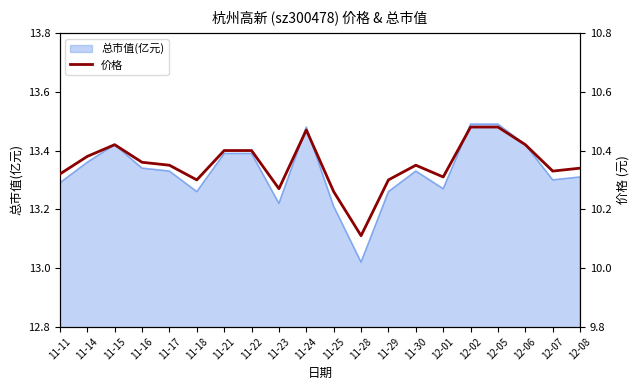

How many lines are shown in the chart?

1